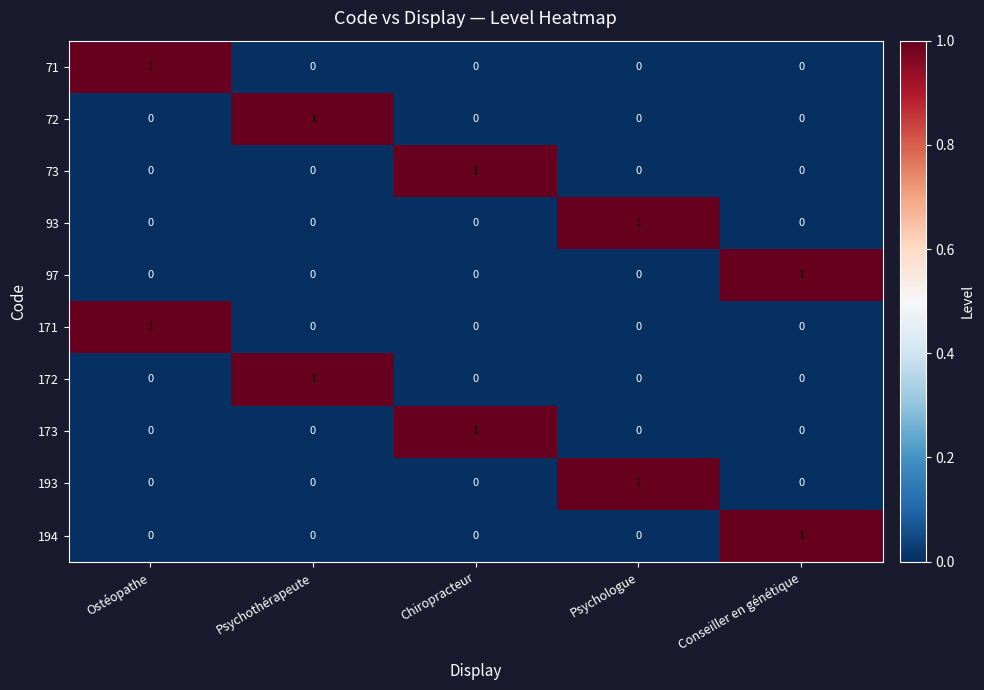

True or false: 73 has a value of 0 at Conseiller en génétique.

True